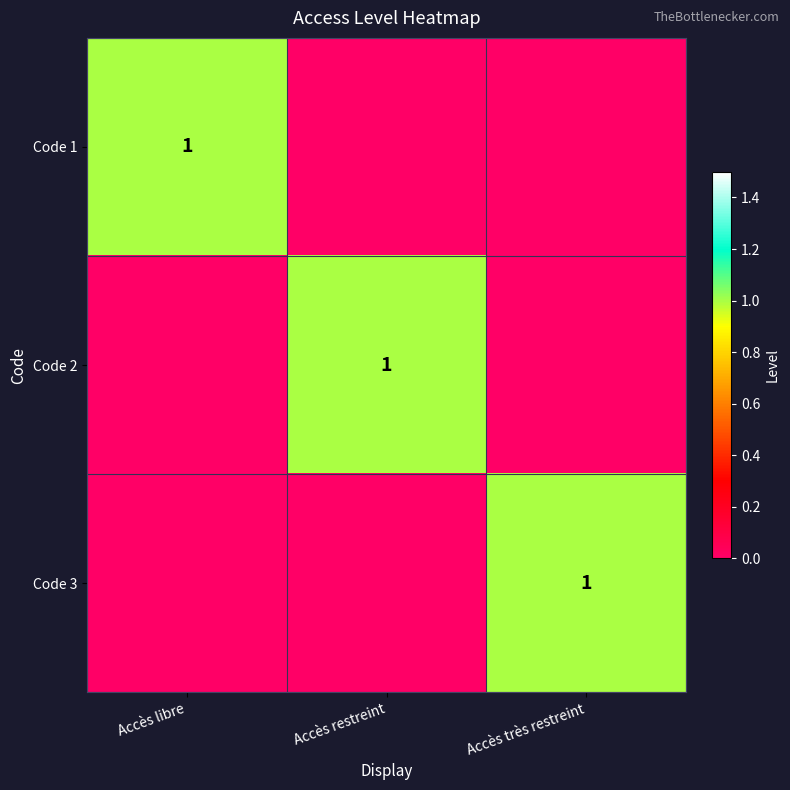

The value of Code 1 at Accès libre is 0. True or false?

False